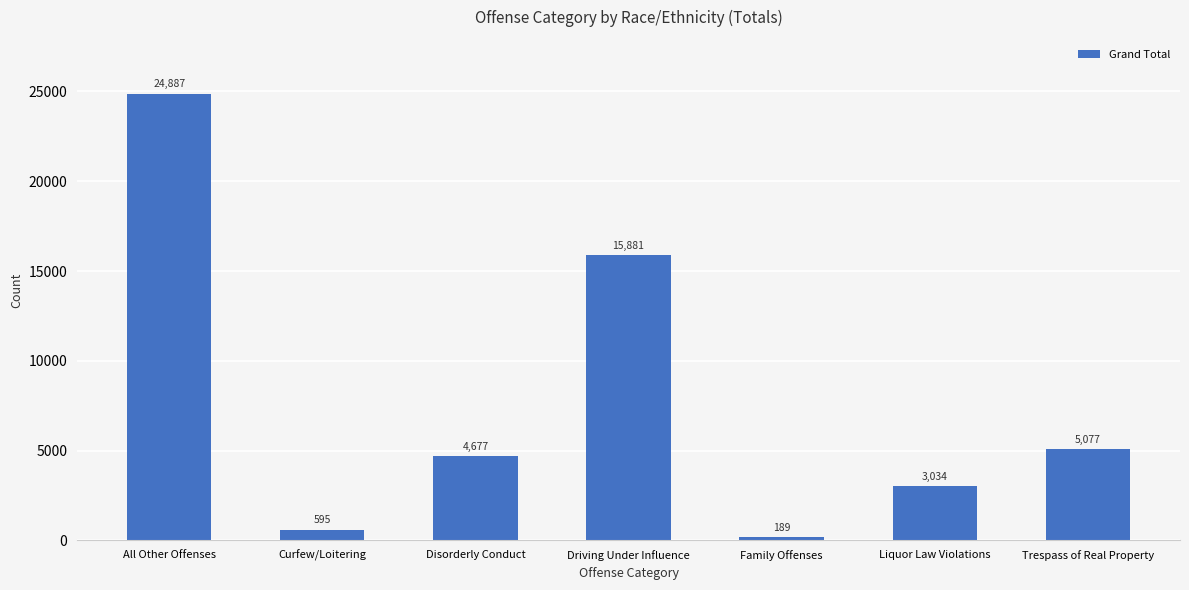

List the labels in order of value, smallest first.

Family Offenses, Curfew/Loitering, Liquor Law Violations, Disorderly Conduct, Trespass of Real Property, Driving Under Influence, All Other Offenses